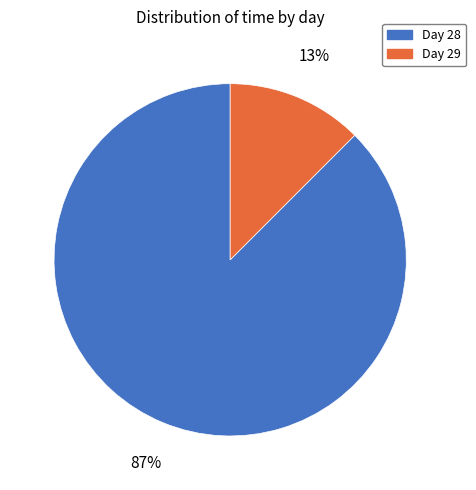

Which has a higher value, Day 29 or Day 28?

Day 28